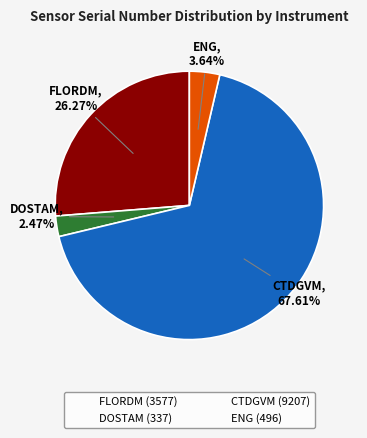

How many slices are in this pie chart?

4